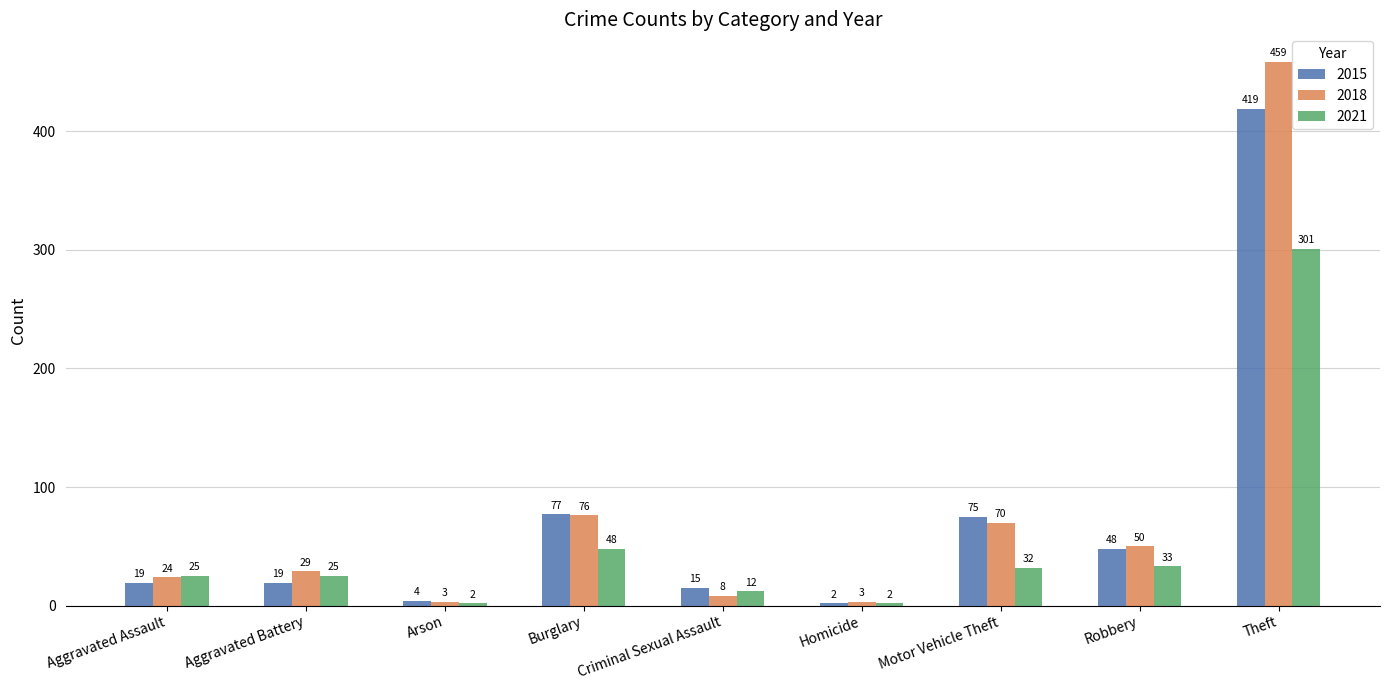

Between Burglary and Homicide, which series saw the biggest shift?

2015